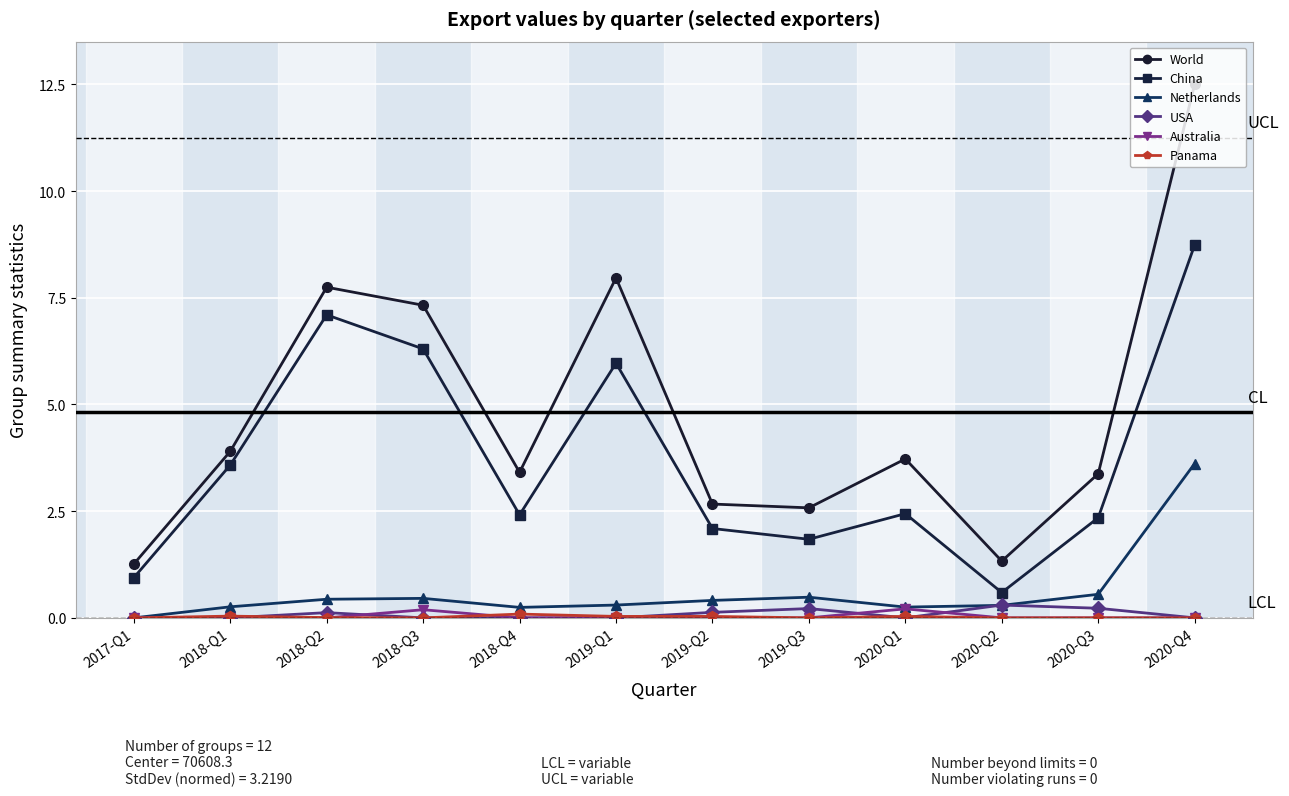

Is this an area chart (filled region under the line)?

No